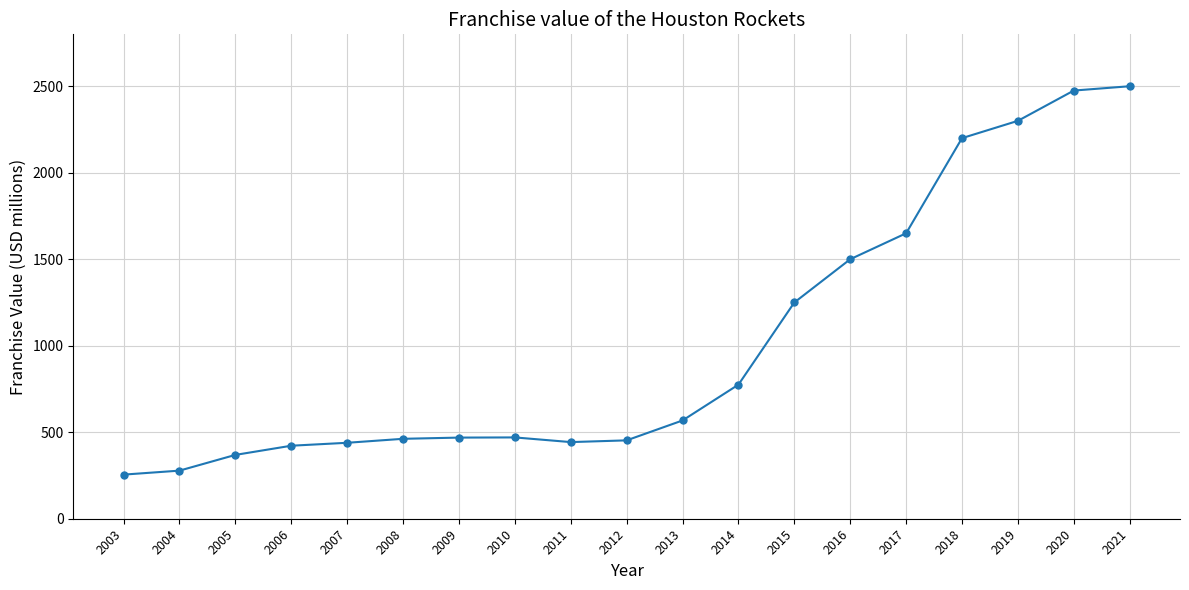

What is the smallest value displayed?

255